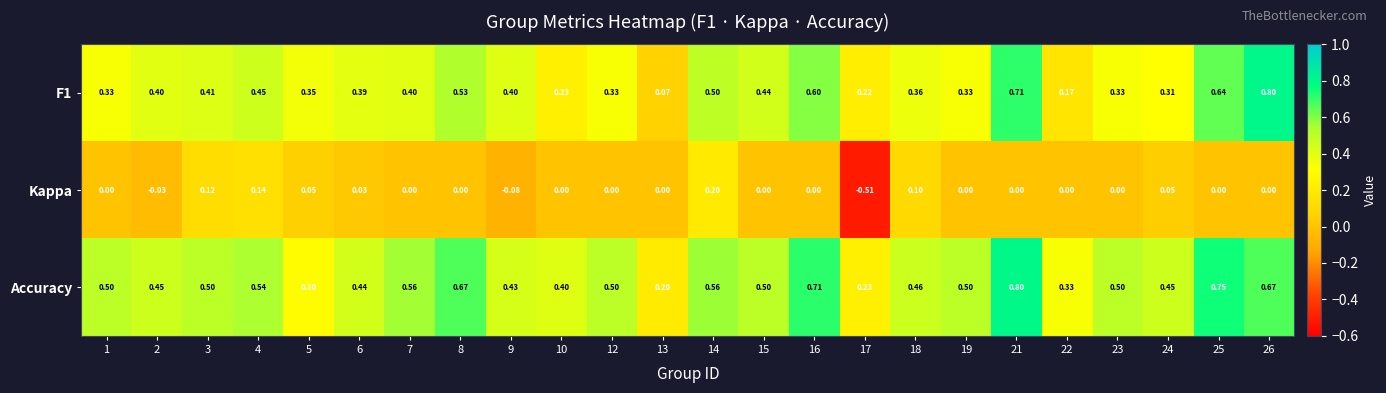

What is the difference between the highest and lowest values at 6?

0.4